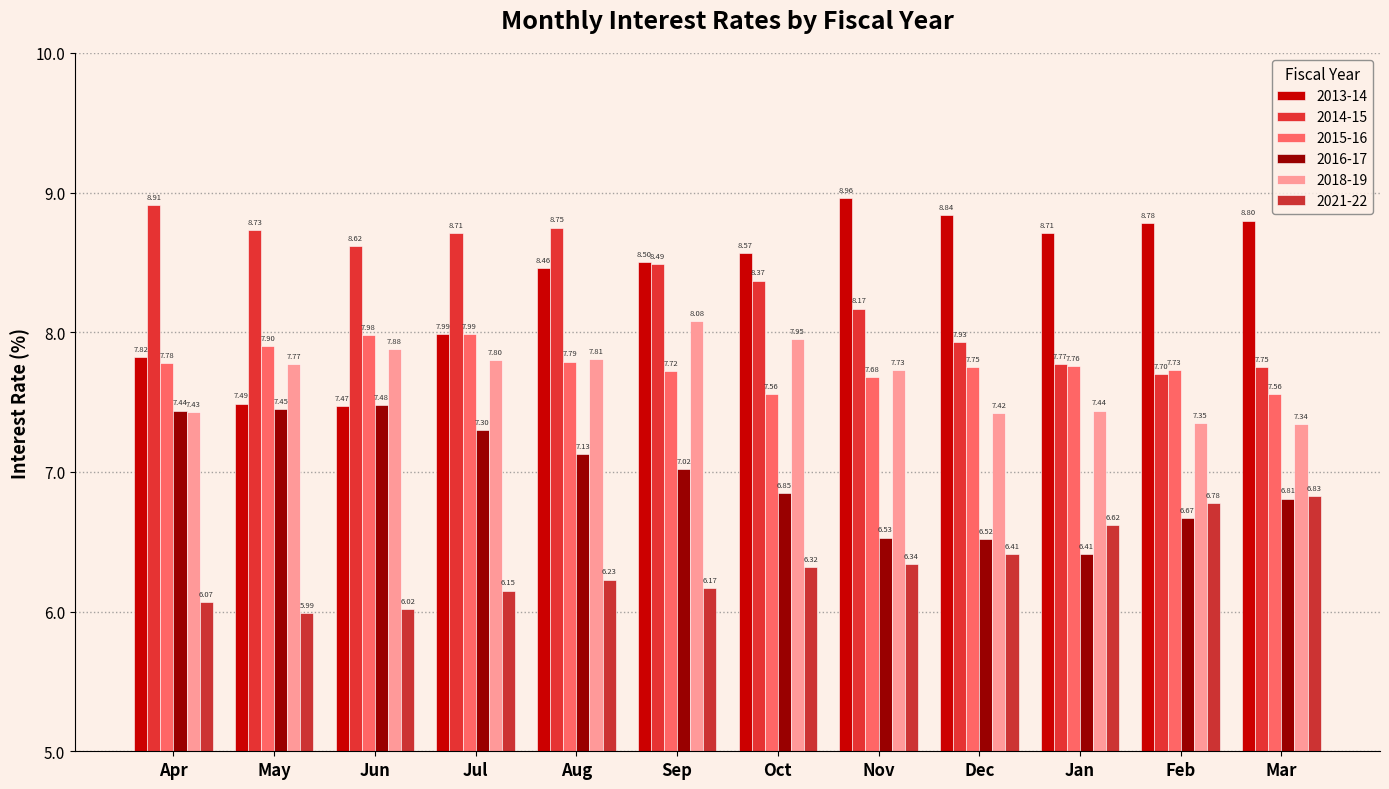

At which label does 2016-17 first exceed 7?

Apr